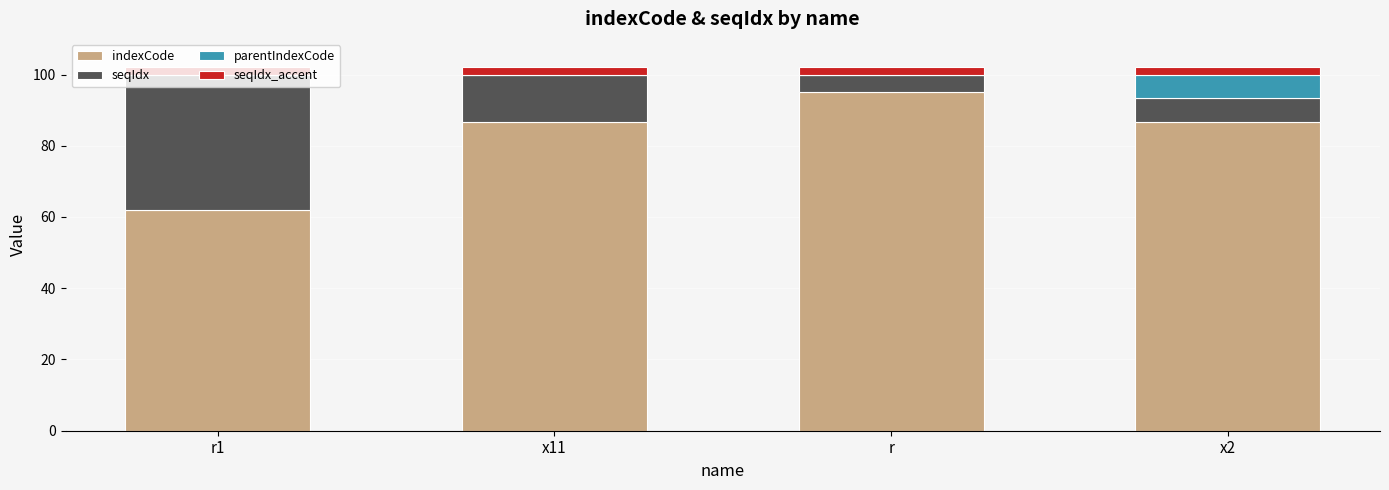

Which category has the highest value in the indexCode series?

r